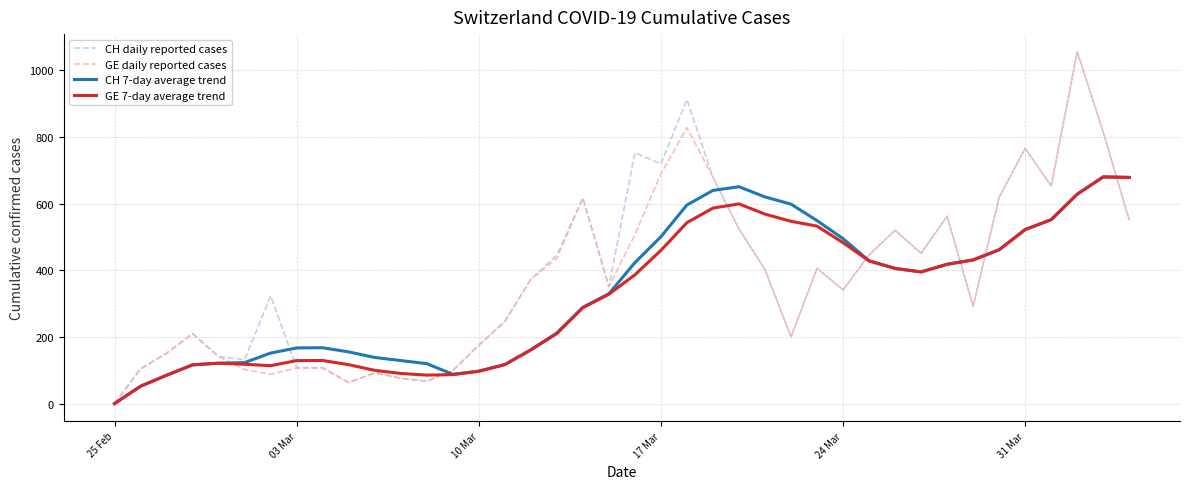

What is the greatest value displayed?

1056.0